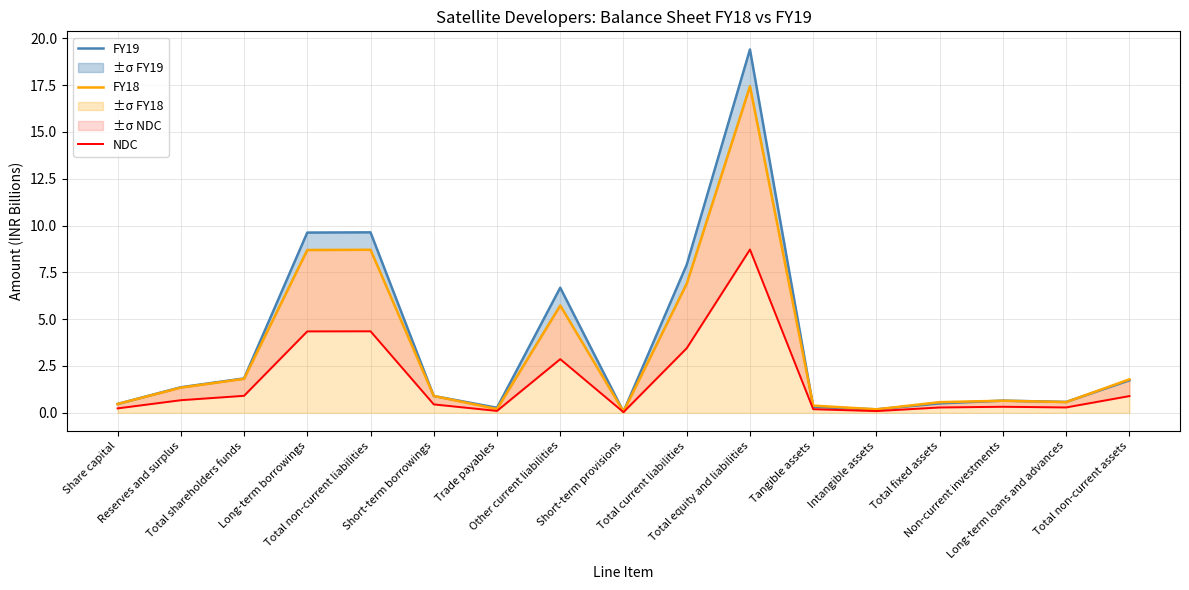

What is the approximate value of FY19 at Short-term borrowings?

0.9